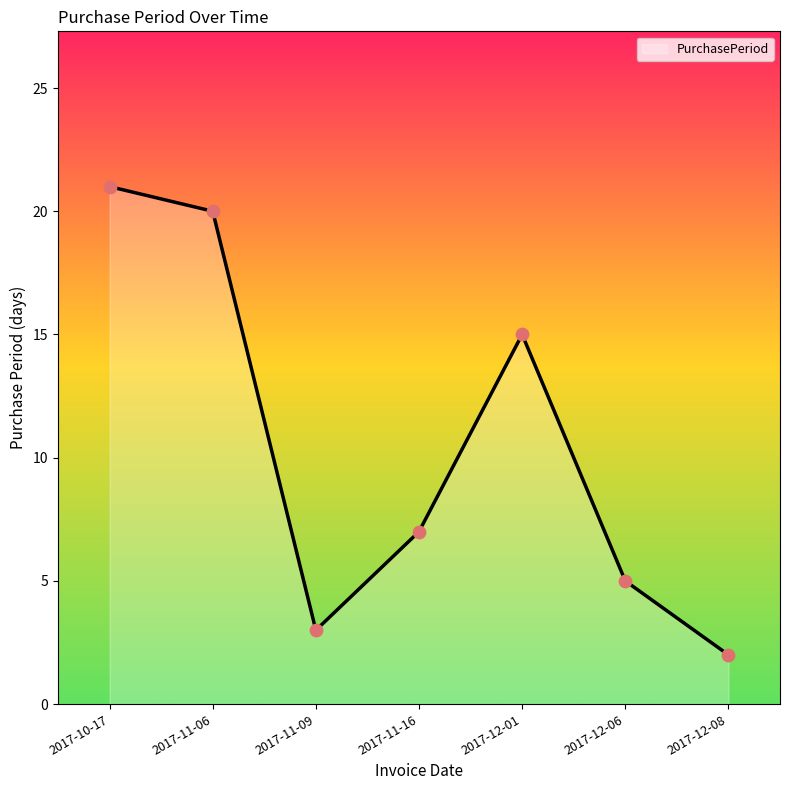

What is the ratio of the value at 2017-12-01 to the value at 2017-12-08?

7.5